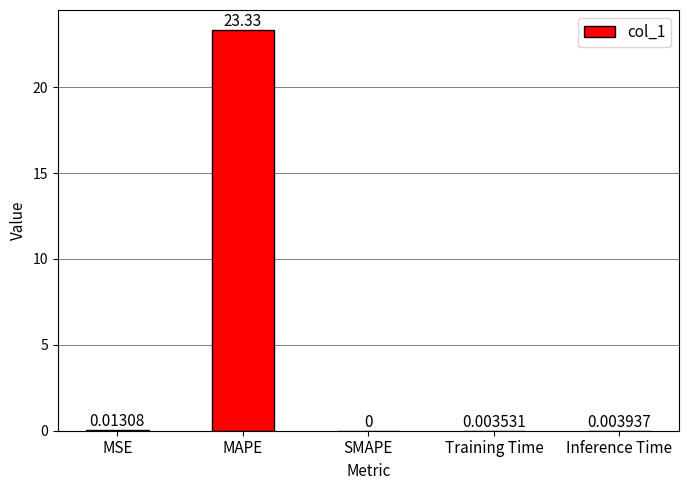

What is the sum of all values?

23.4